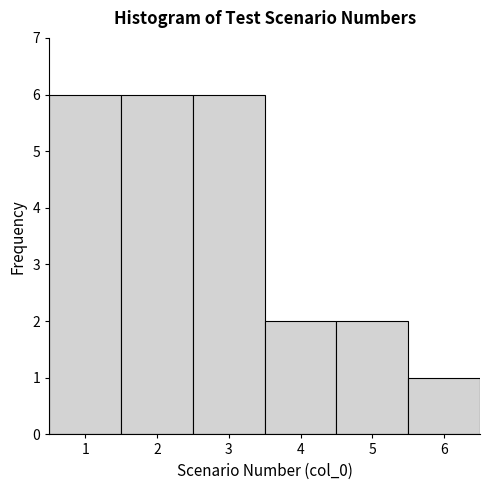

Reading left to right, transcribe this chart: for each bar, give the range it covers on the x-axis and its height. The values are not printed on the chart, so give them approximately, as read against the axis.

0.5 to 1.5: 6
1.5 to 2.5: 6
2.5 to 3.5: 6
3.5 to 4.5: 2
4.5 to 5.5: 2
5.5 to 6.5: 1